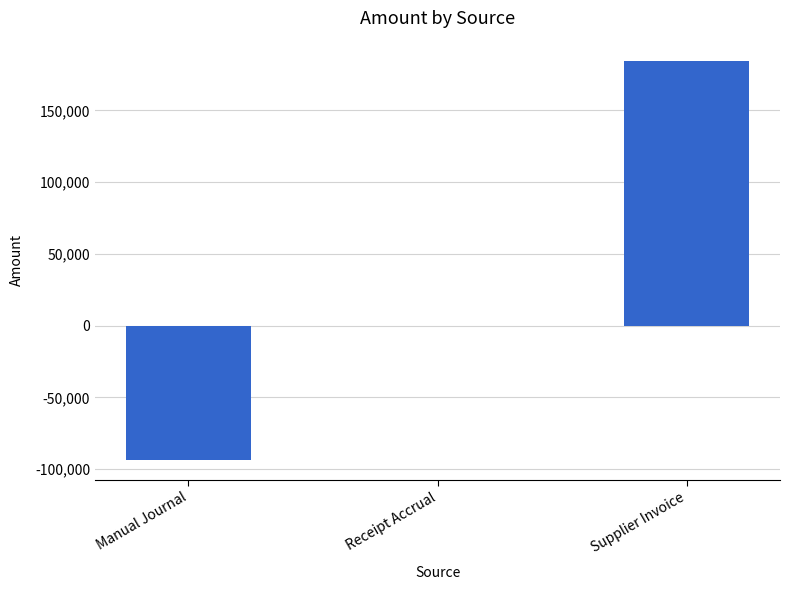

How many distinct data groups are displayed?

1